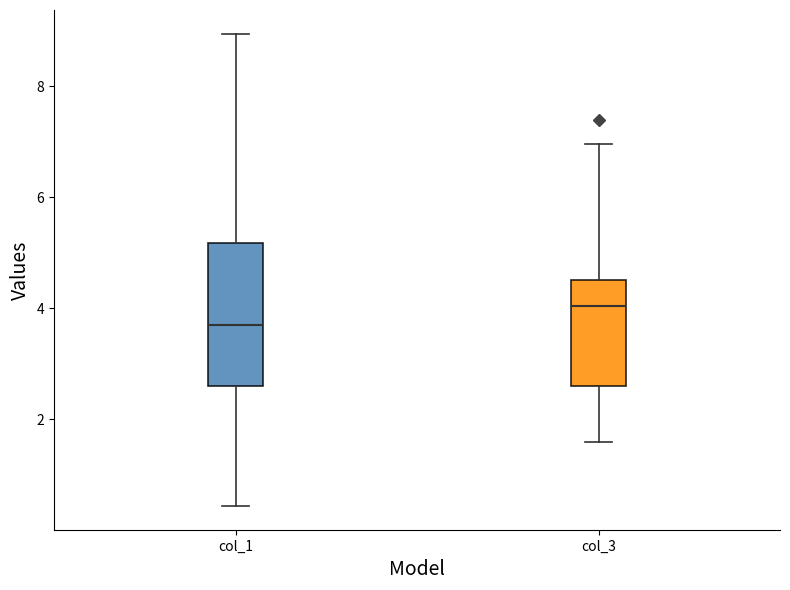

Which box's median line is the lowest?

col_1